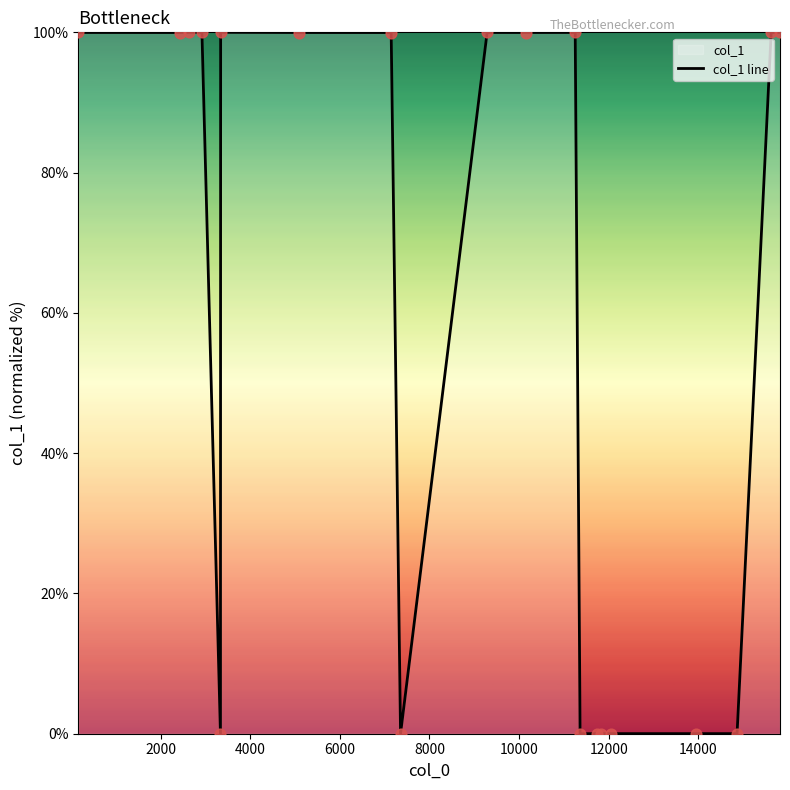

Which series reaches the maximum Y coordinate?

col_1 line